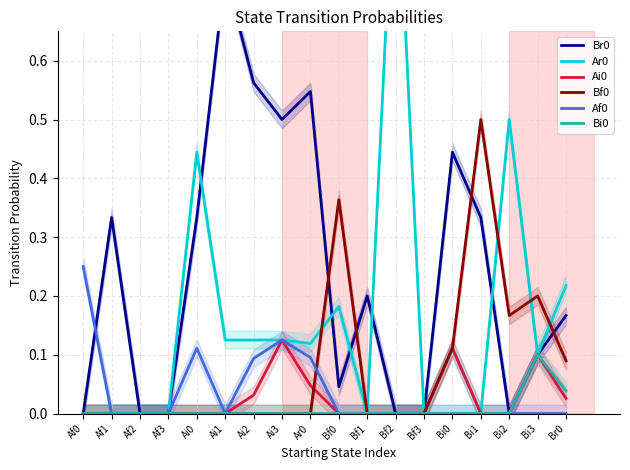

What is the label of the 2nd point from the left?

Af1